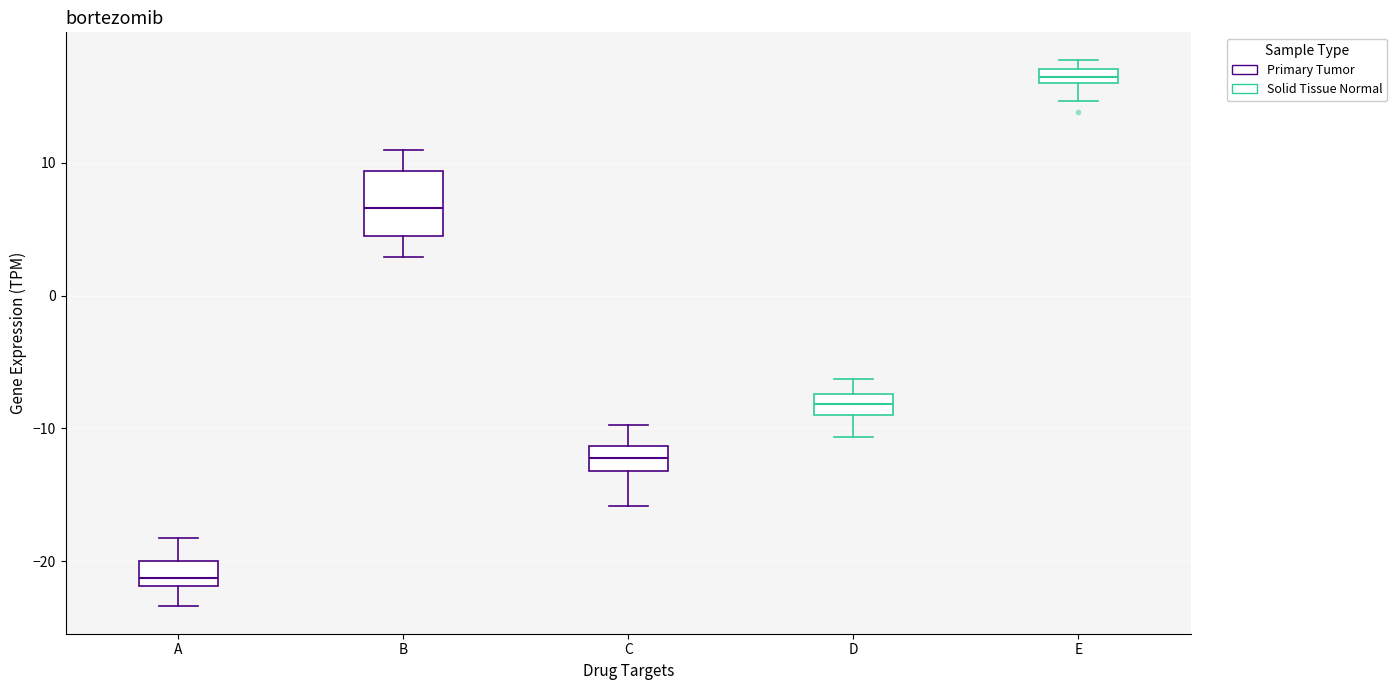

Where is the lower edge of the box for E on the y-axis? The values are not printed on the chart, so give them approximately, as read against the axis.

16